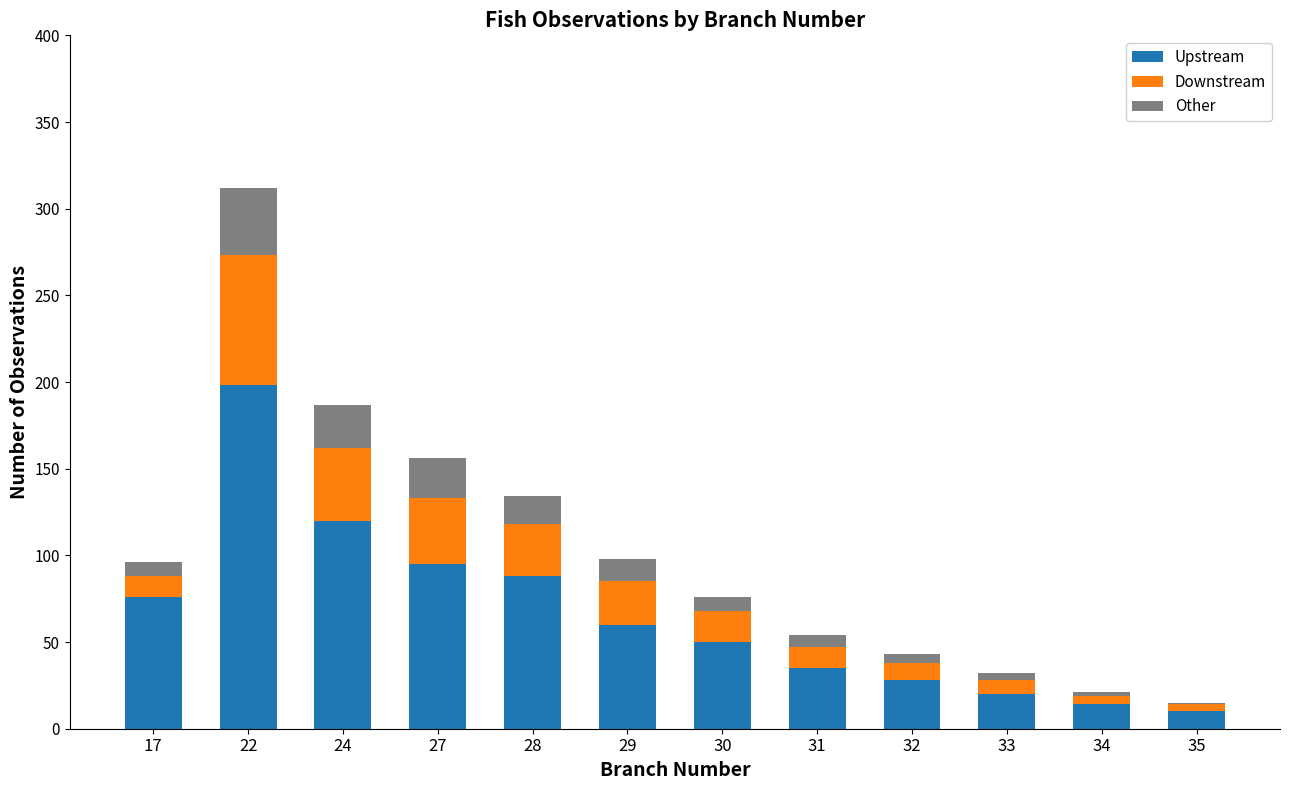

Which category has the highest value in the Upstream series?

22